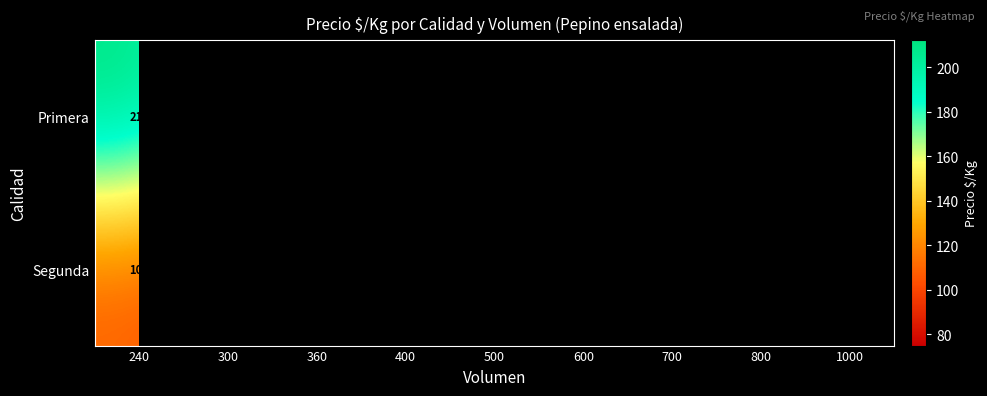

What is the sum of the Segunda values at 400 and 800?

183